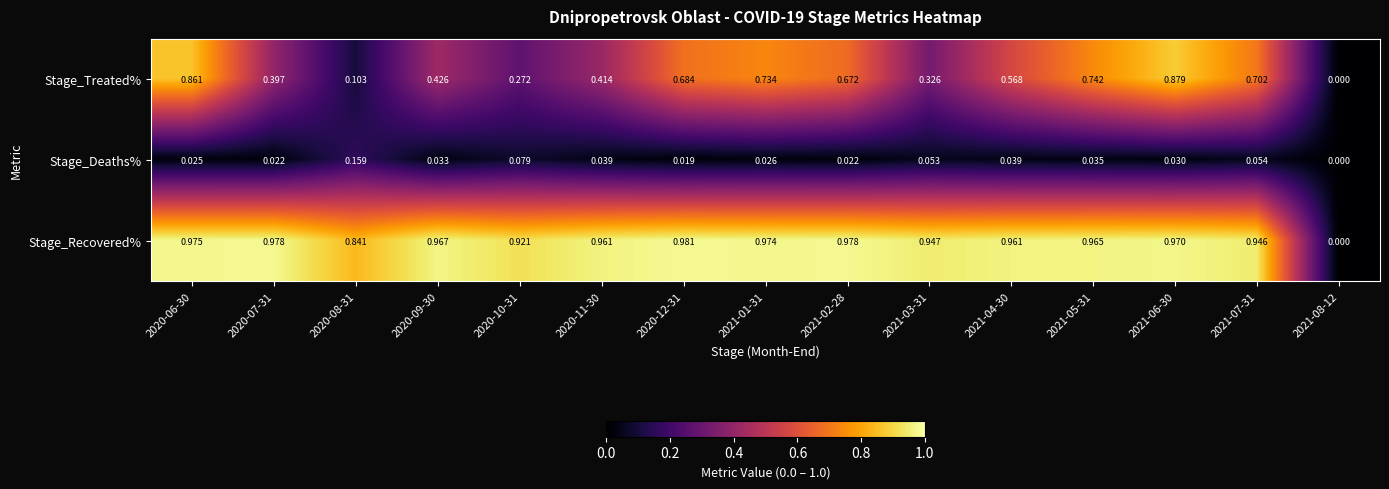

Rank the series by their maximum value, from highest to lowest.

Stage_Recovered%, Stage_Treated%, Stage_Deaths%